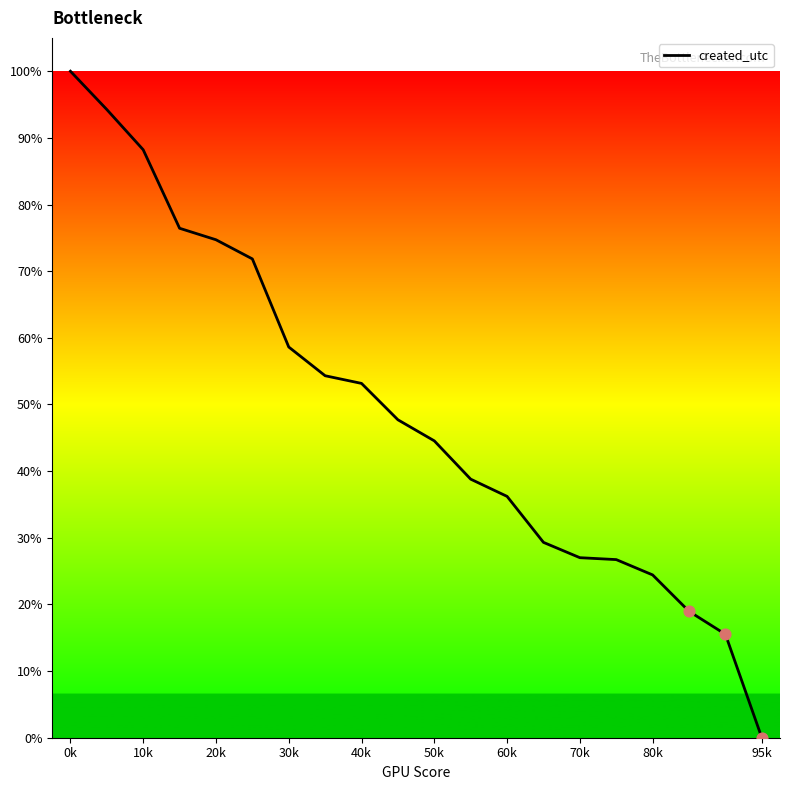

What is the difference between the maximum and minimum values?

100.0